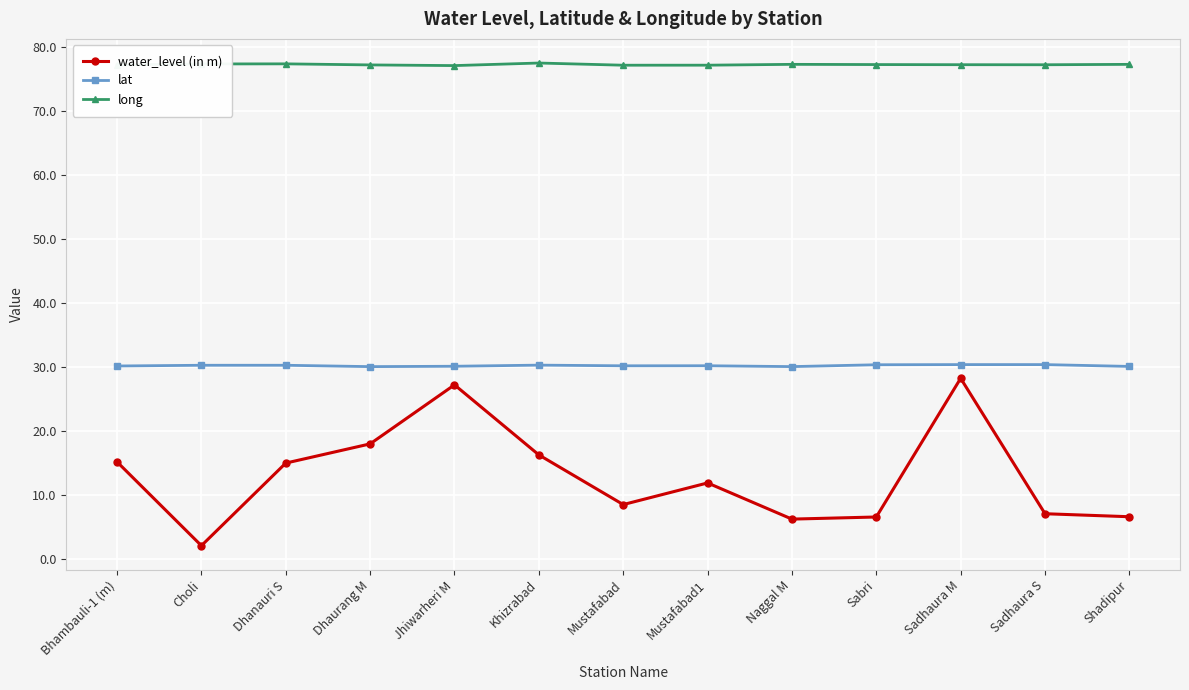

What is the difference between the maximum and second lowest values in the long series?

0.3